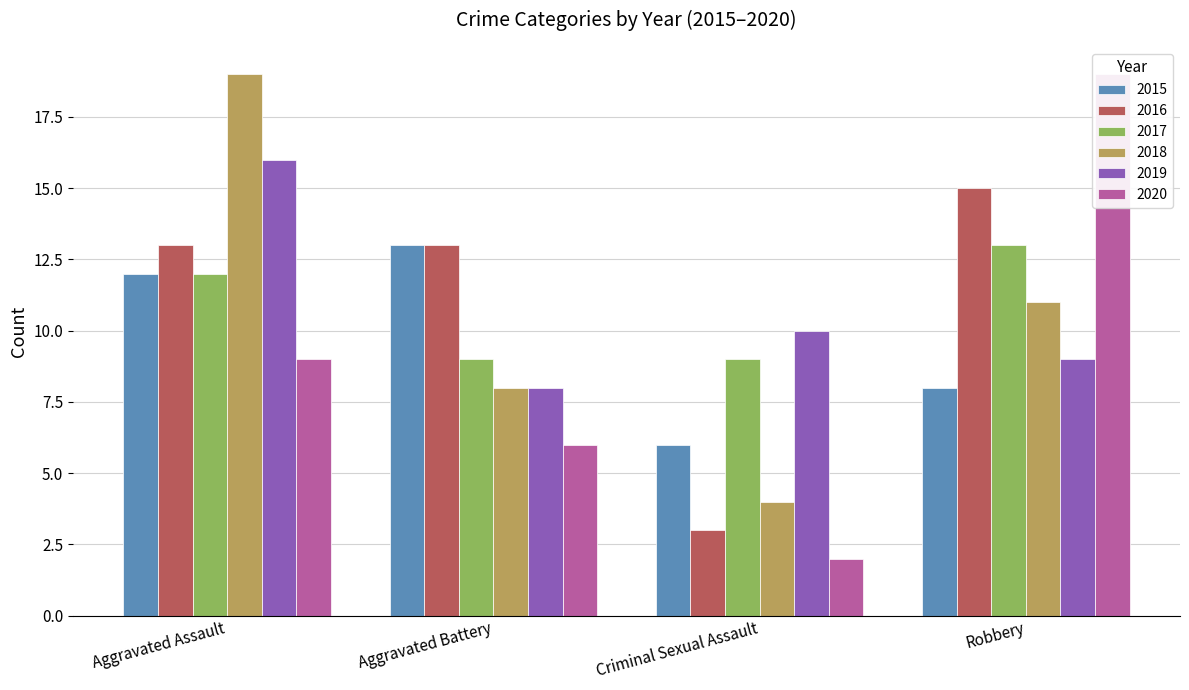

How many data points in 2015 are less than 12?

2